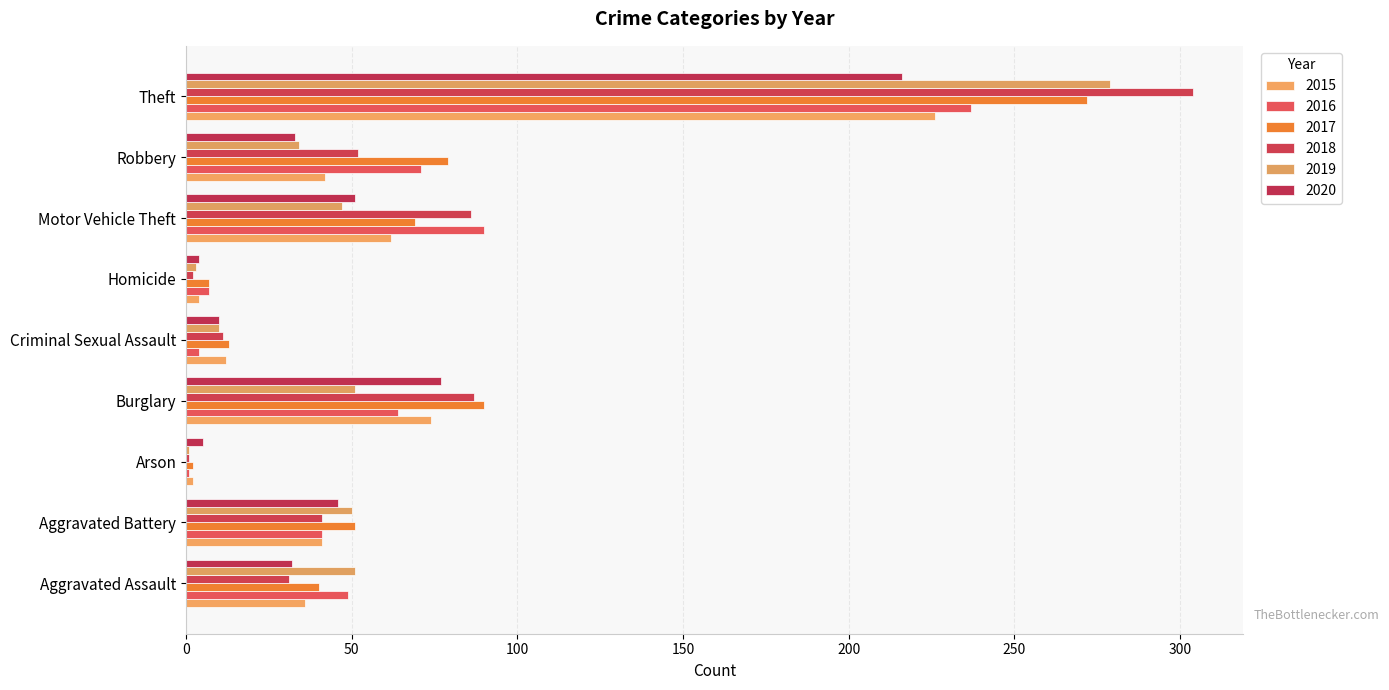

What is the difference between the maximum and second lowest values in the 2018 series?

302